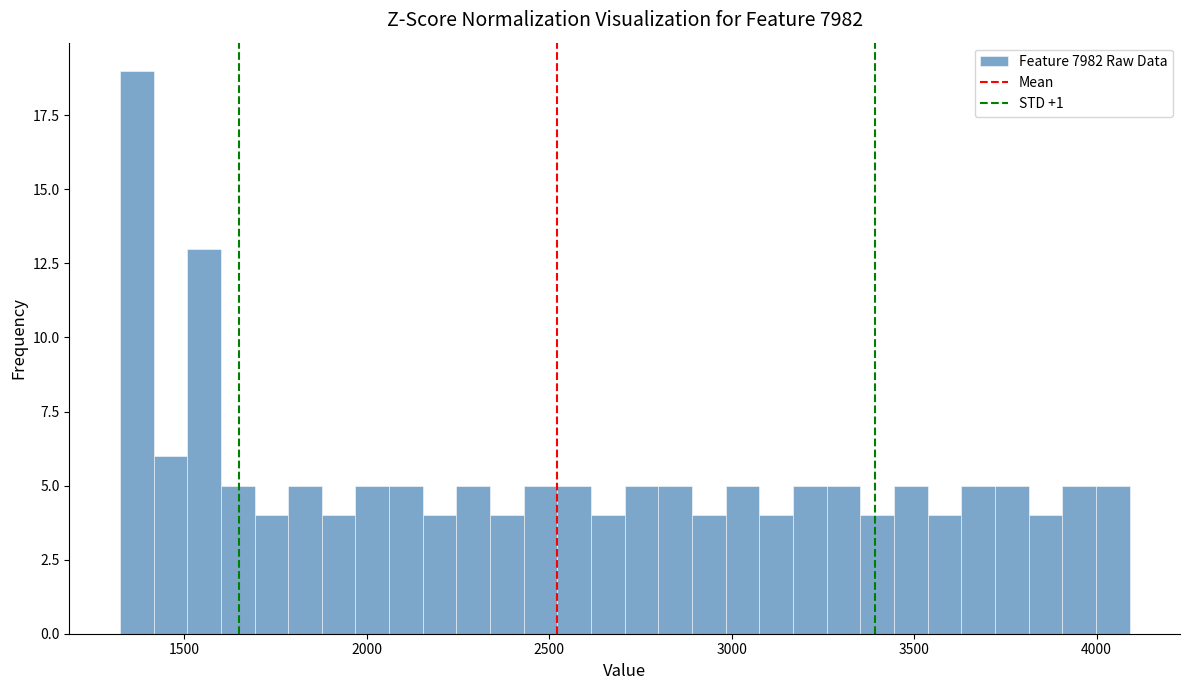

Read against the x-axis, roughly where is the centre of the tallest bar?

1350